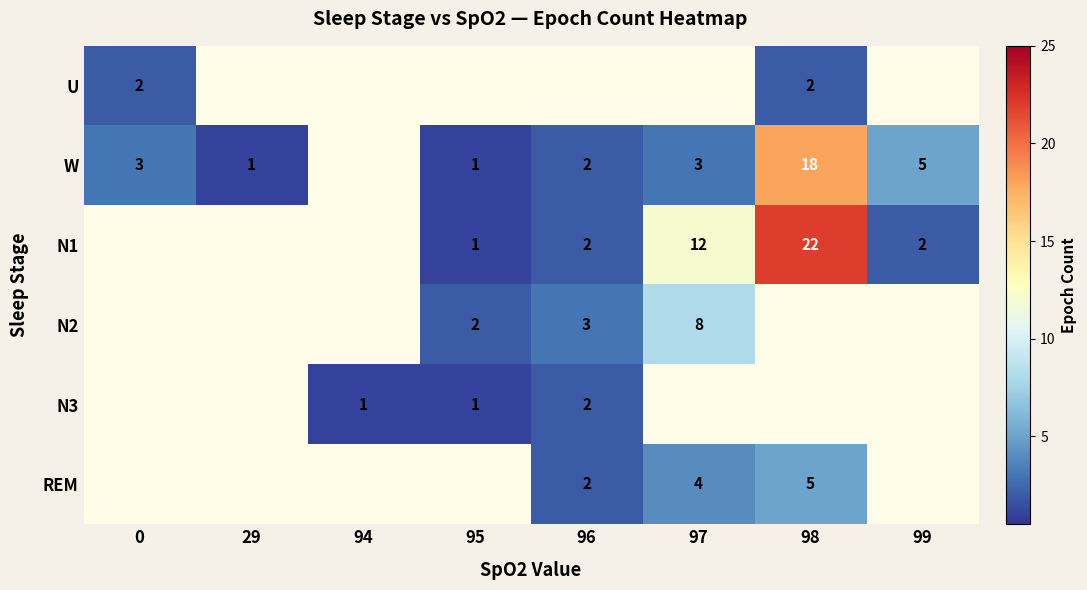

The N1 series shows 2 at 99. True or false?

True